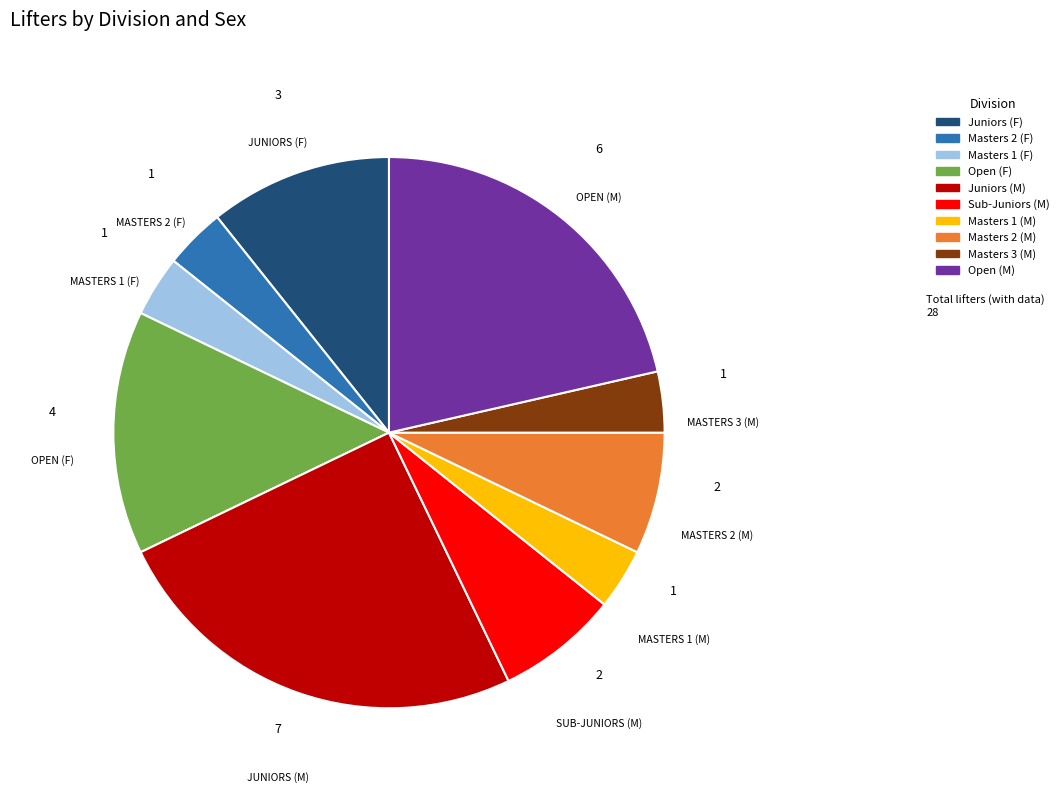

Does Open (F) represent more than half of the total?

No